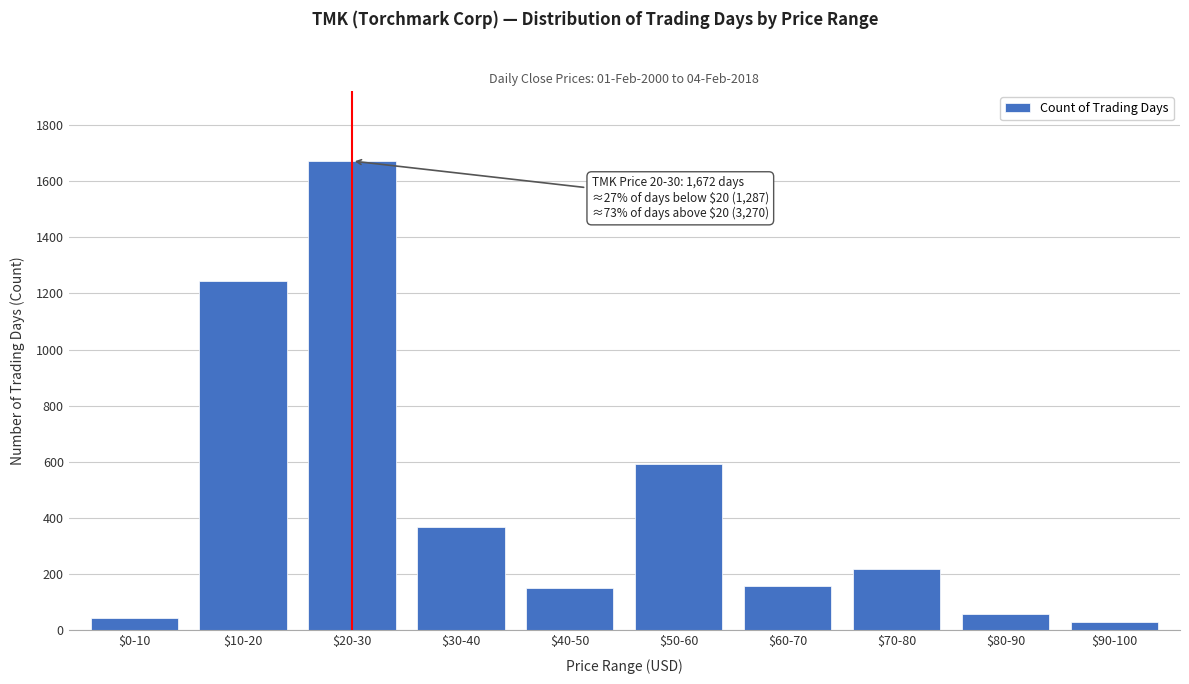

At which label is the value closest to 851?

$50-60